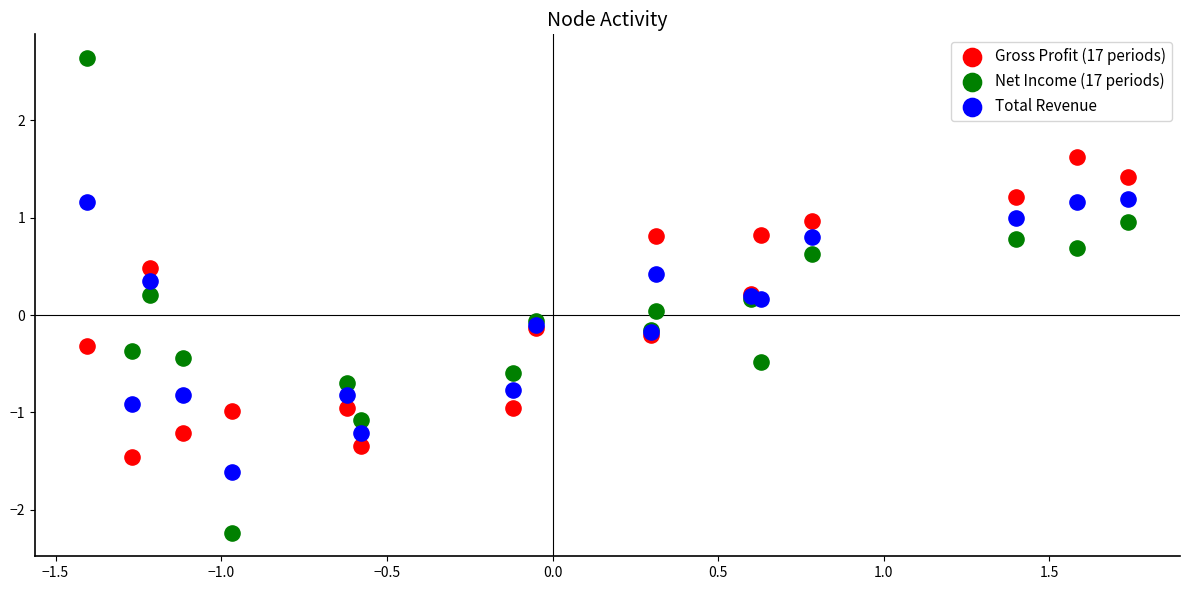

Which series has the largest Y range (max minus min)?

Net Income (17 periods)